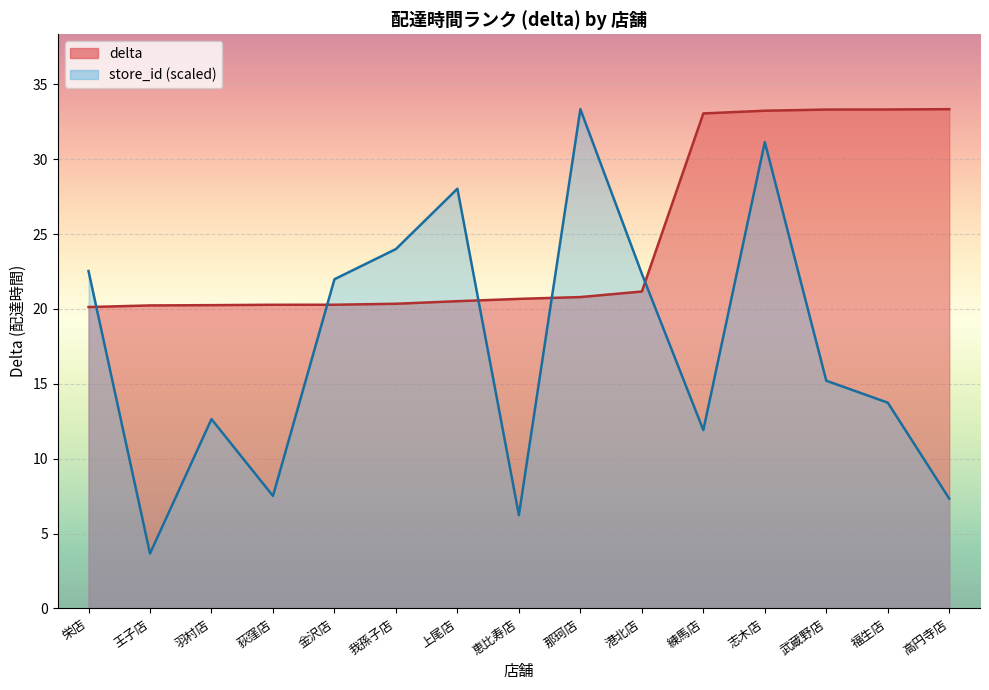

What is the label of the 7th point from the right?

那珂店